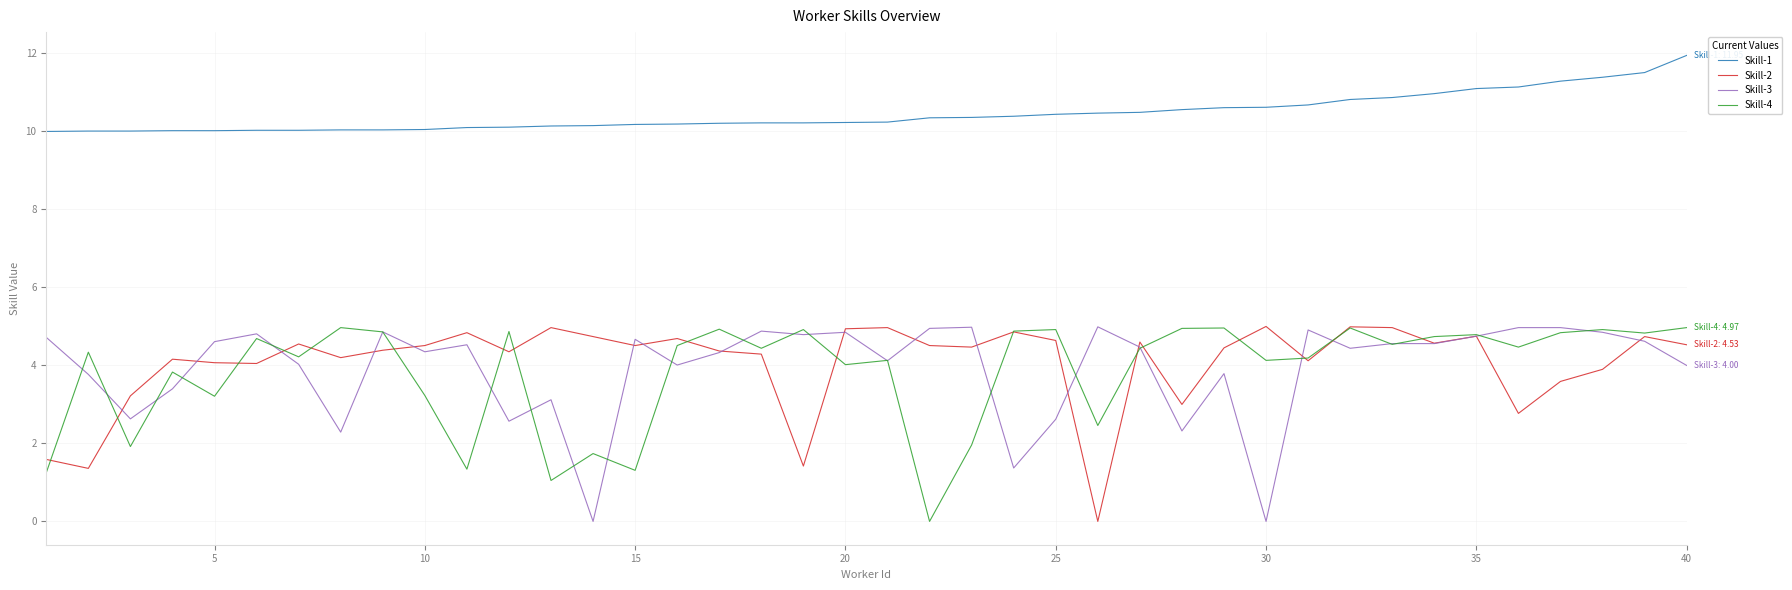

True or false: Skill-1 and Skill-4 cross at least once.

False